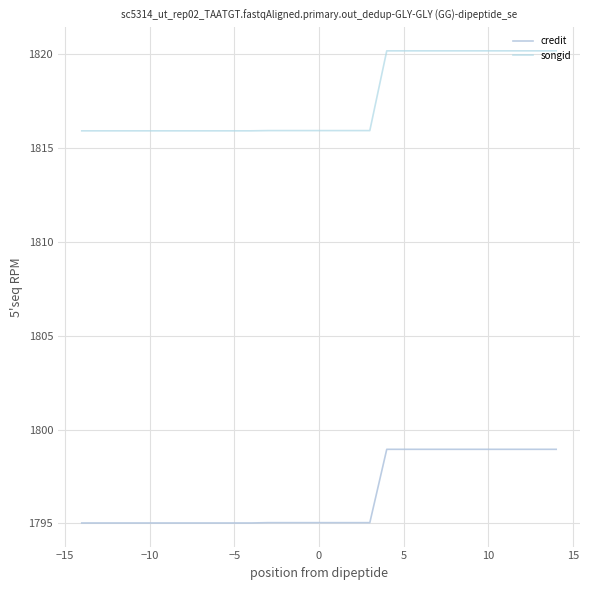

Which series has the largest range (max minus min)?

songid